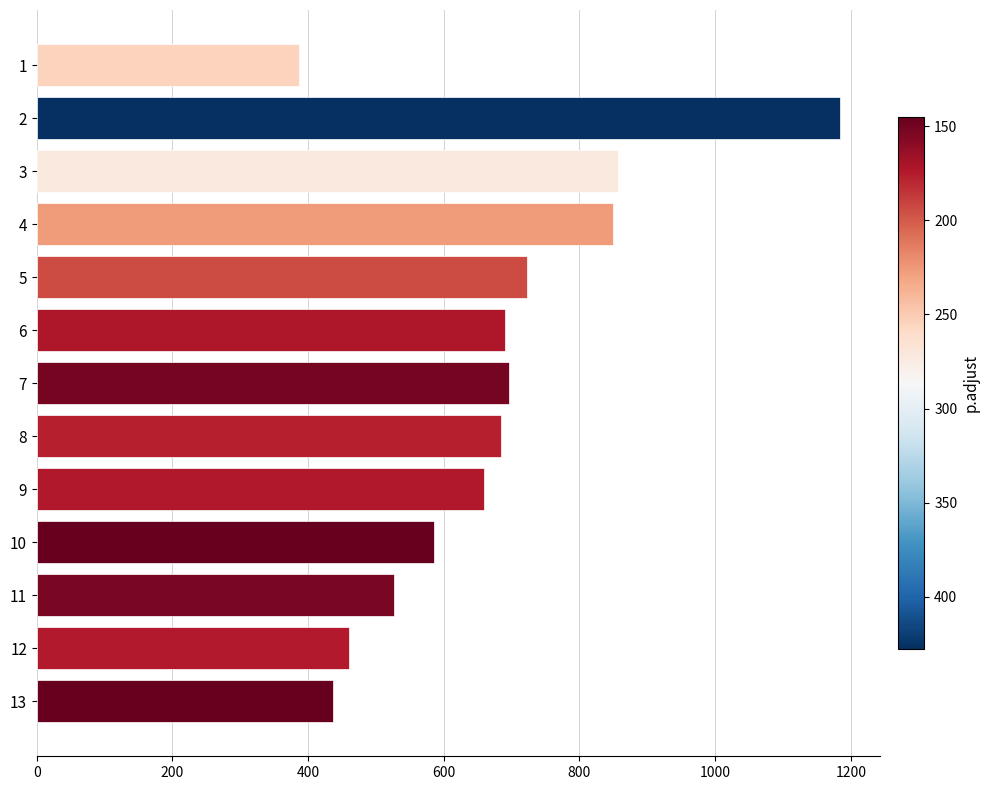

The value at 5 is 723. True or false?

True